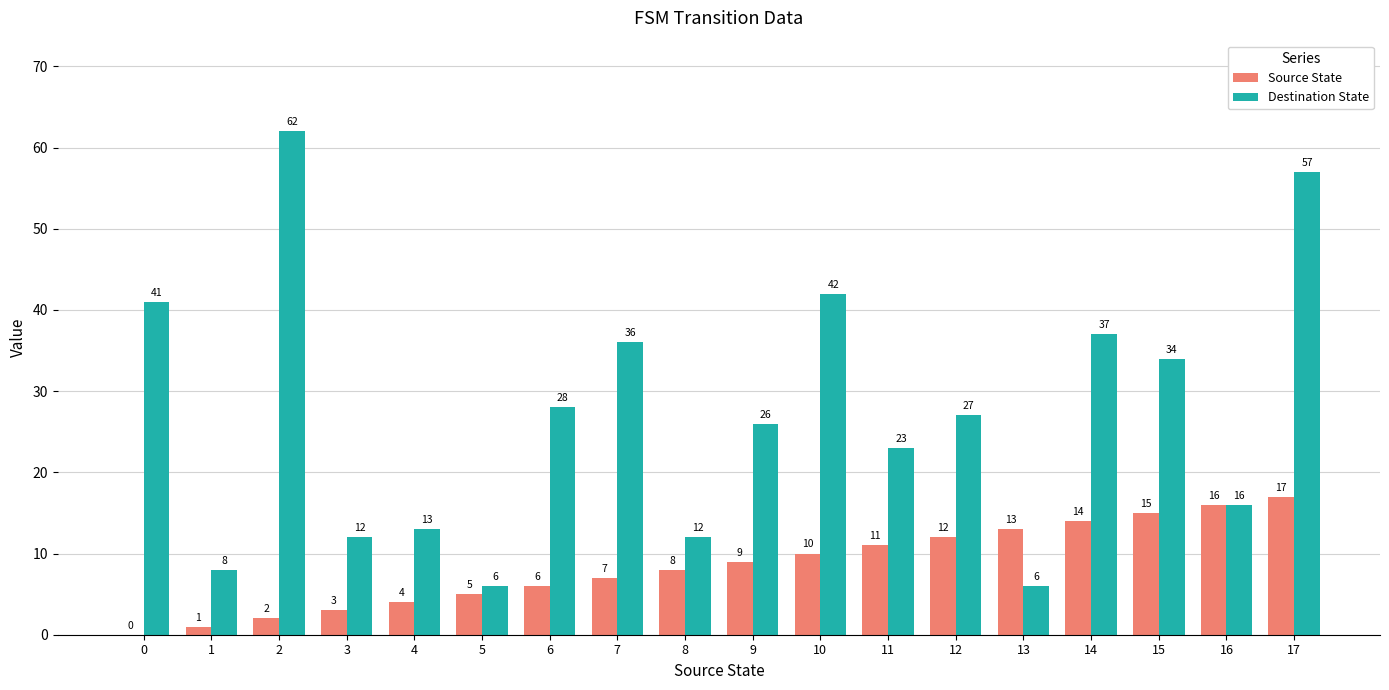

At which category is the sum across all series the highest?

17